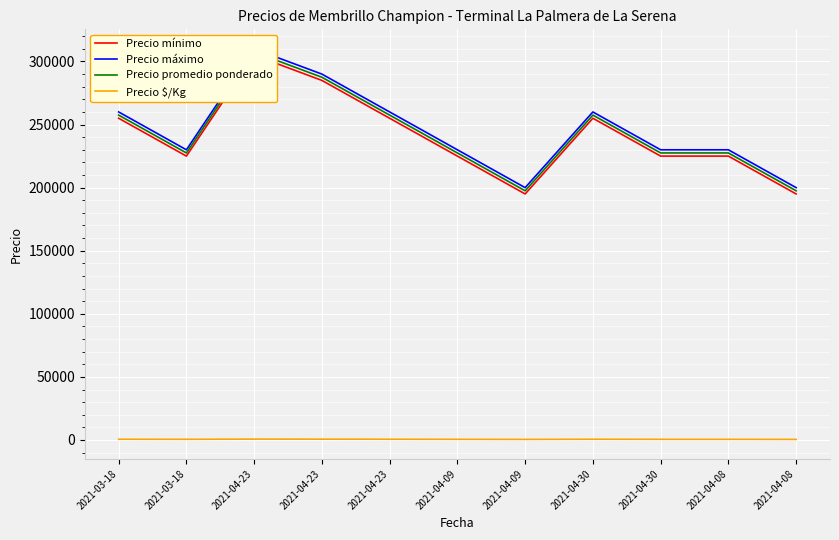

What is the difference between the Precio $/Kg values at 2021-03-18 and 2021-04-09?

66